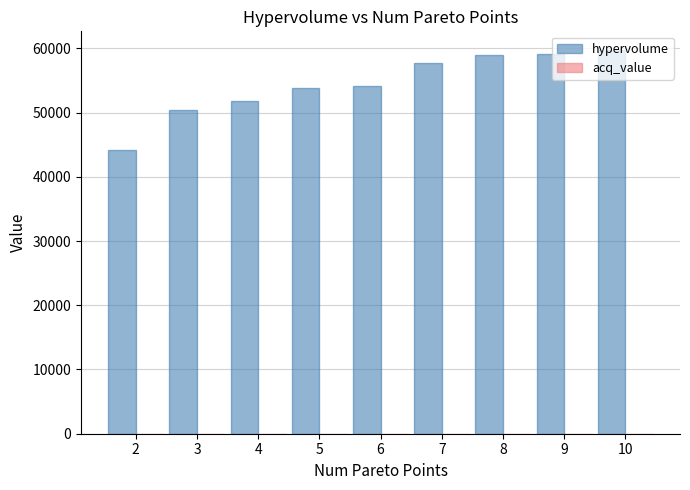

What is the sum of all hypervolume values?

489714.8